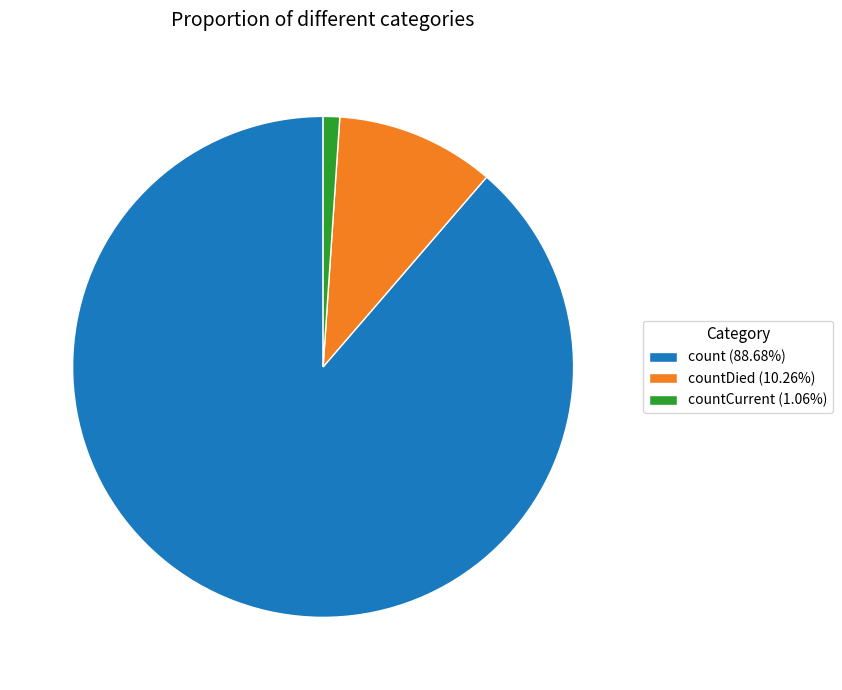

Is there a majority slice in this chart?

Yes